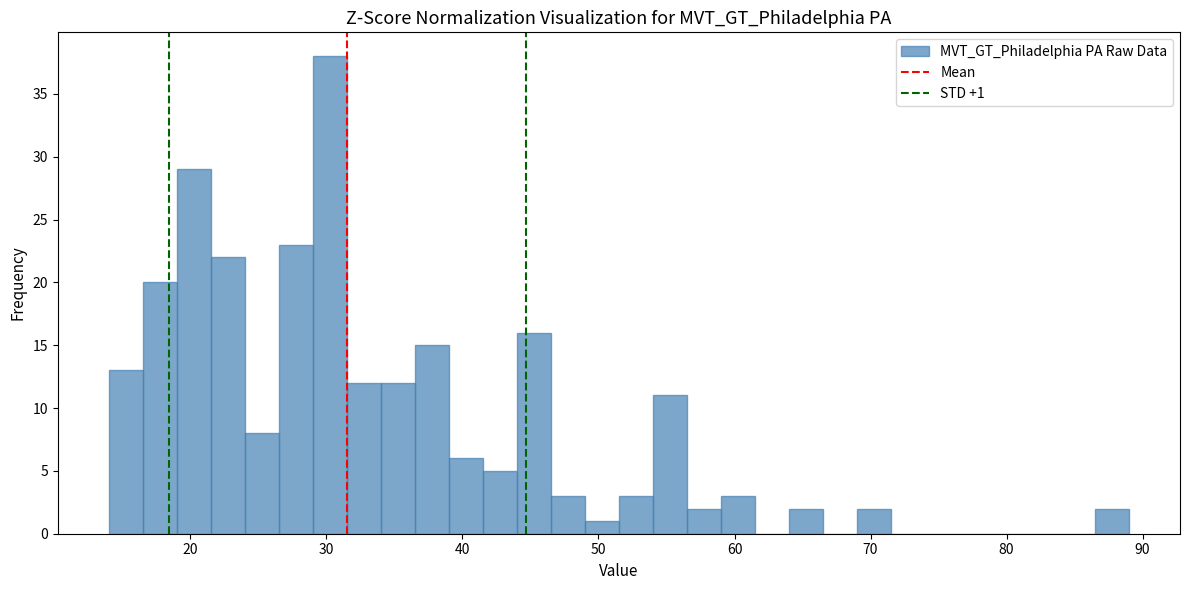

Read against the x-axis, roughly where is the centre of the tallest bar?

30